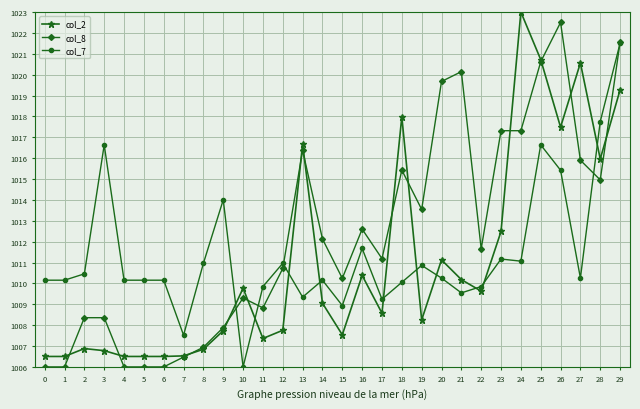

What is the approximate value of col_7 at 28?

1017.8